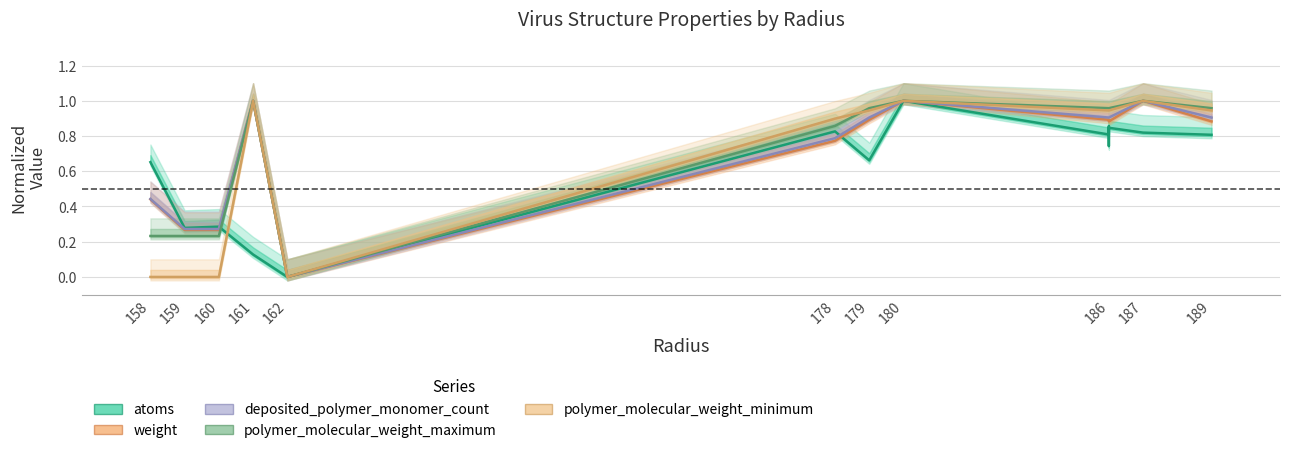

Which series has the largest total across all categories?

polymer_molecular_weight_maximum